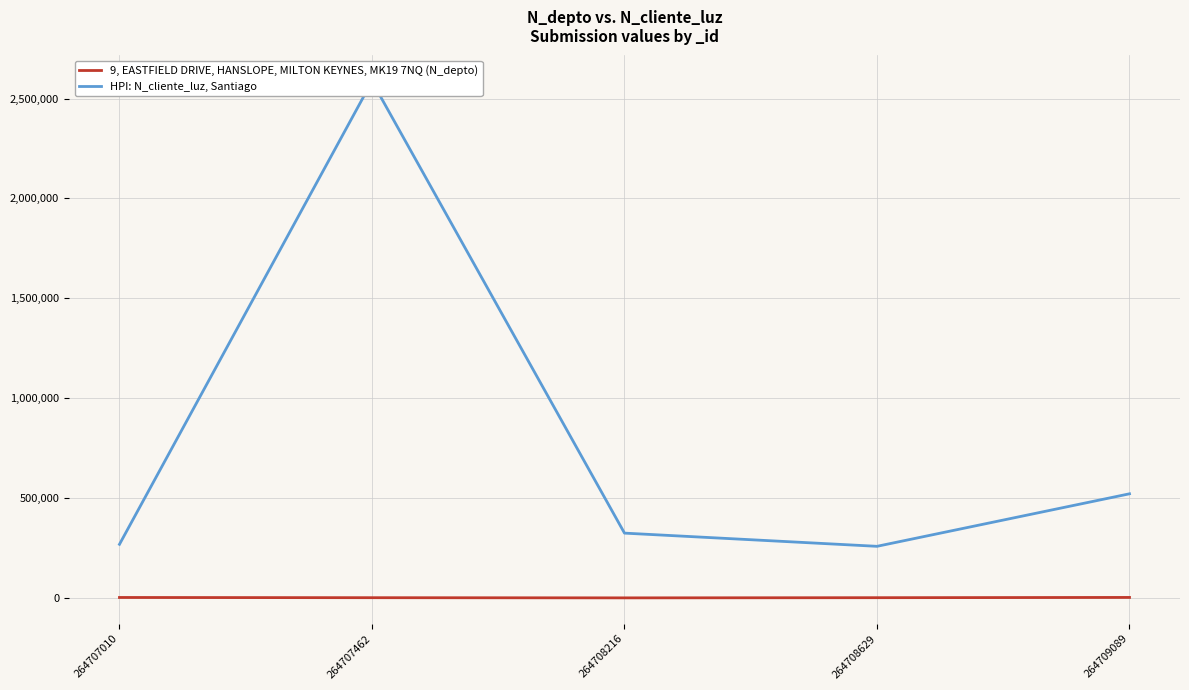

Which series has the largest range (max minus min)?

HPI: N_cliente_luz, Santiago